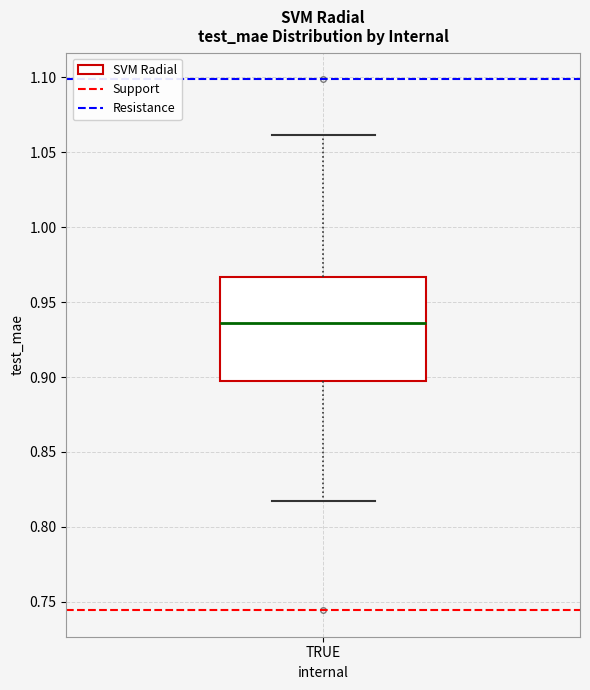

Where is the lower edge of the box for TRUE on the y-axis? The values are not printed on the chart, so give them approximately, as read against the axis.

0.895